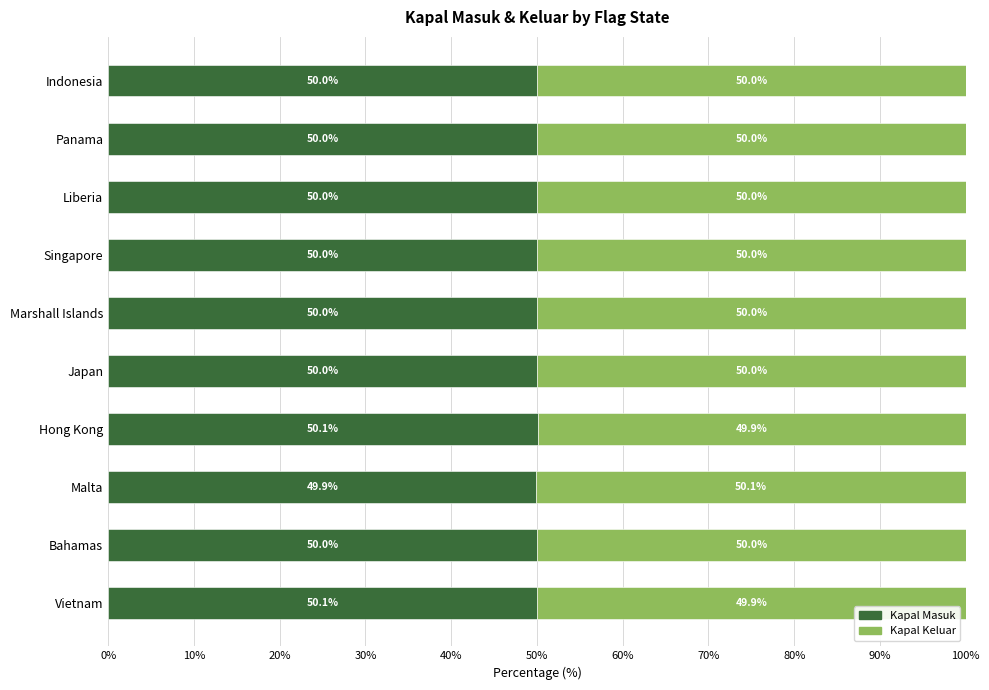

Which category has the lowest value in the Kapal Masuk series?

Malta